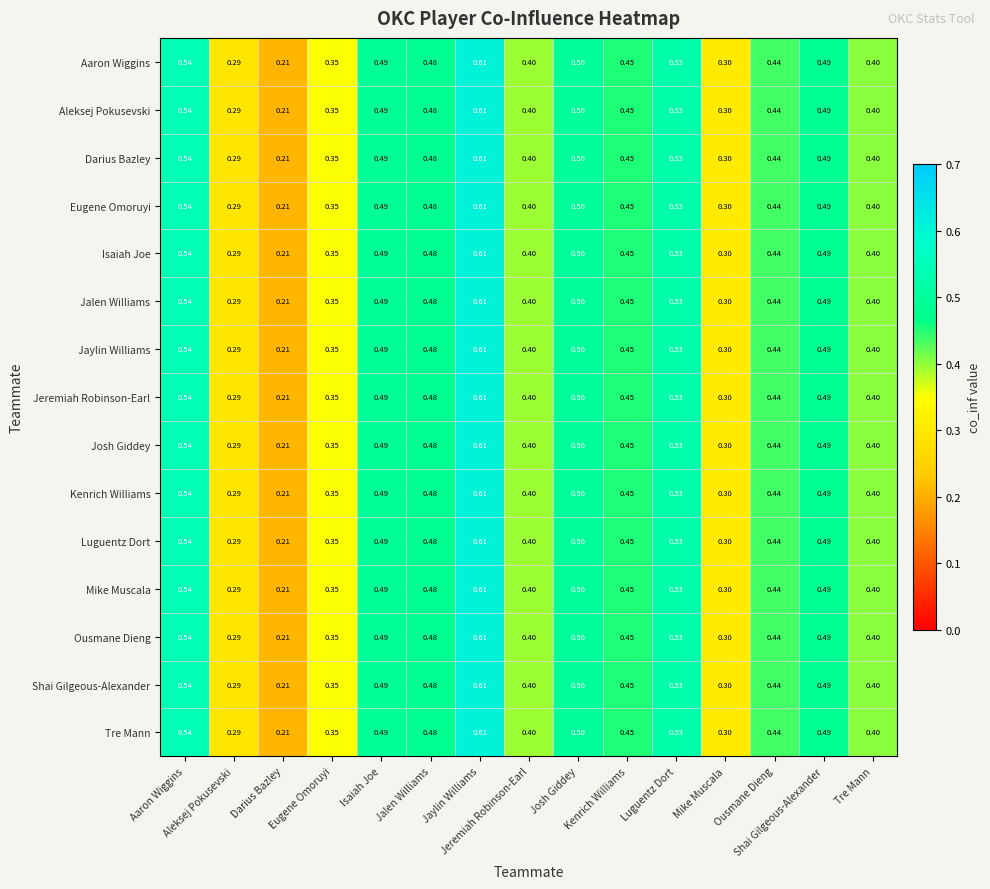

Which series has the largest total across all categories?

Aaron Wiggins